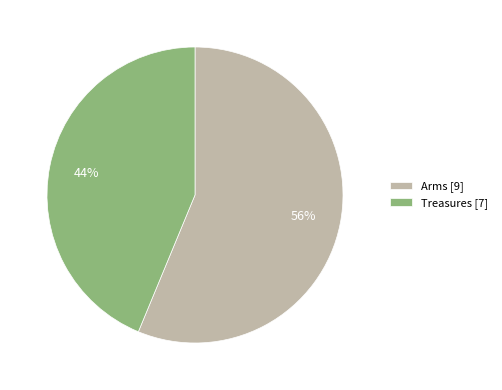

How many segments does this pie chart have?

2